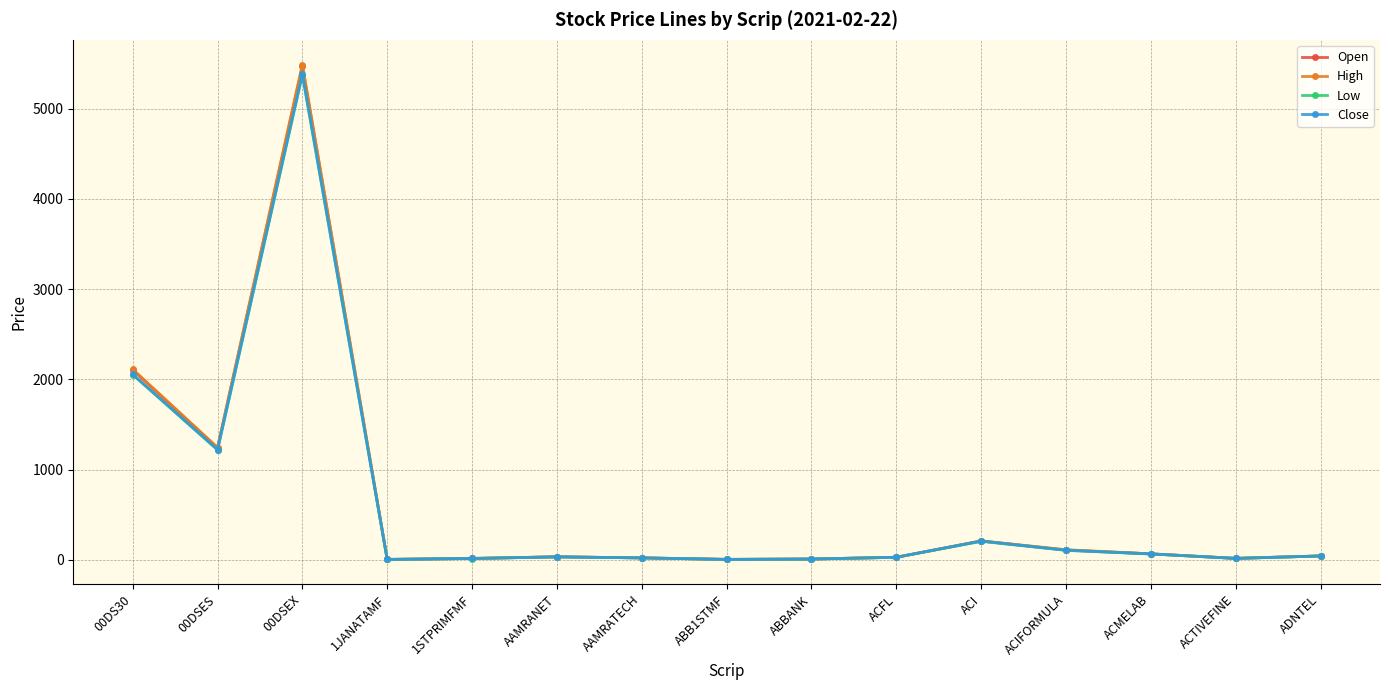

What is the spread (max minus min) of values at ACI?

5.0